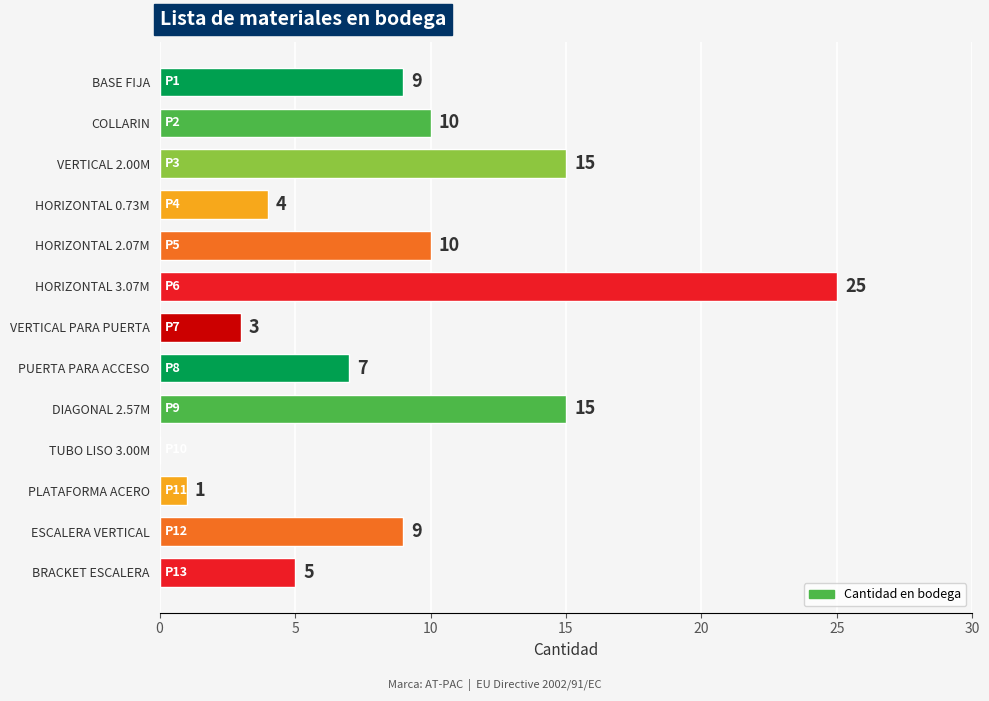

Approximately how many times larger is the value at ESCALERA VERTICAL compared to VERTICAL PARA PUERTA?

3.0